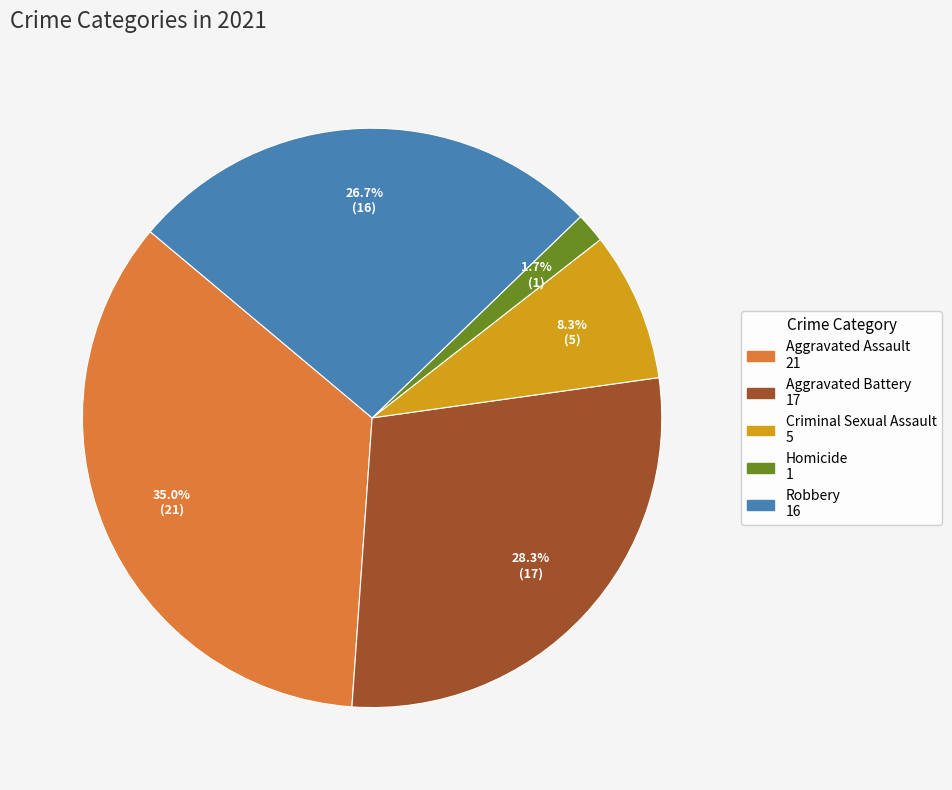

Approximately how many times larger is the value at Homicide compared to Criminal Sexual Assault?

0.2